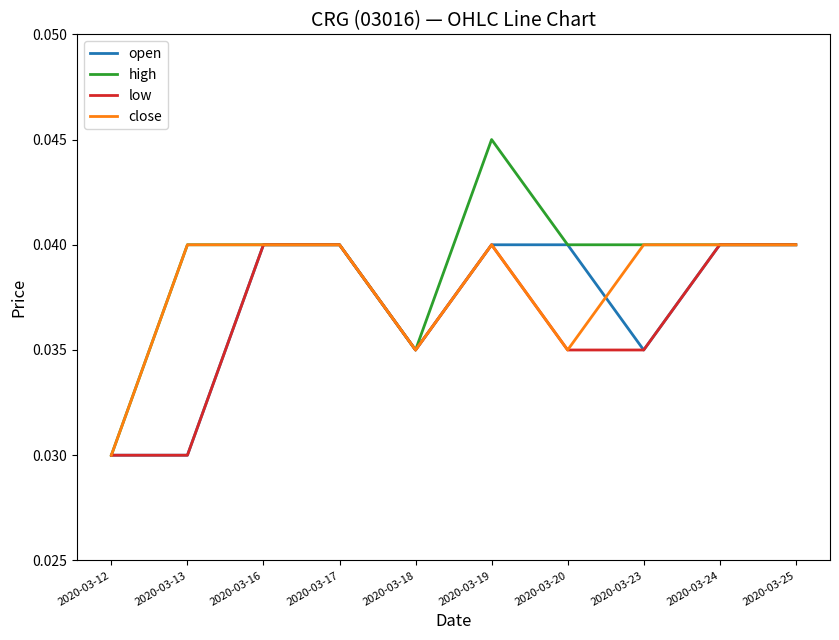

At which label does close reach its minimum?

2020-03-12